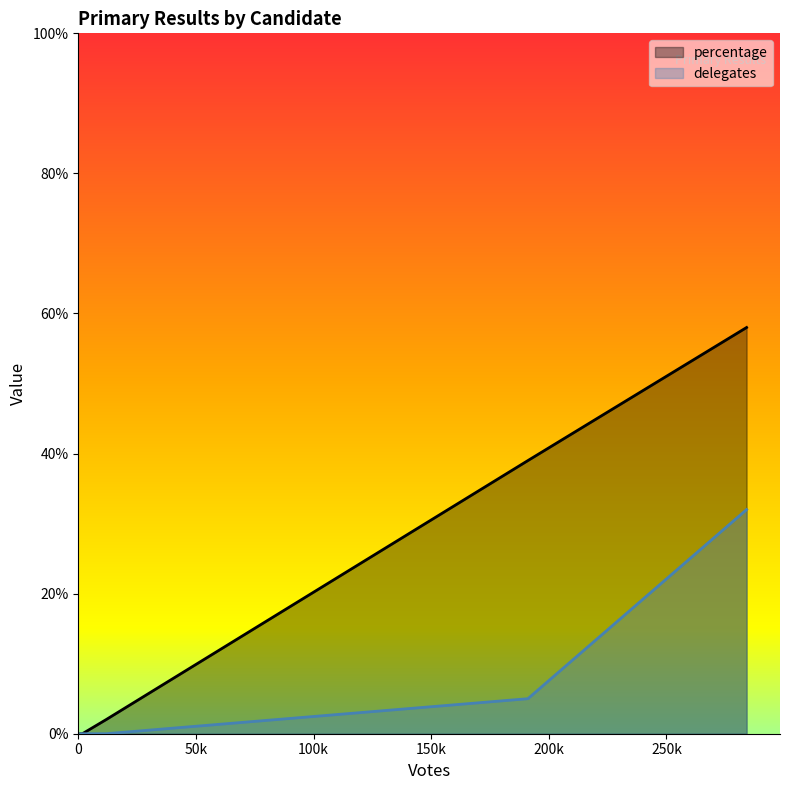

True or false: percentage has more than 1 interior local peaks.

False